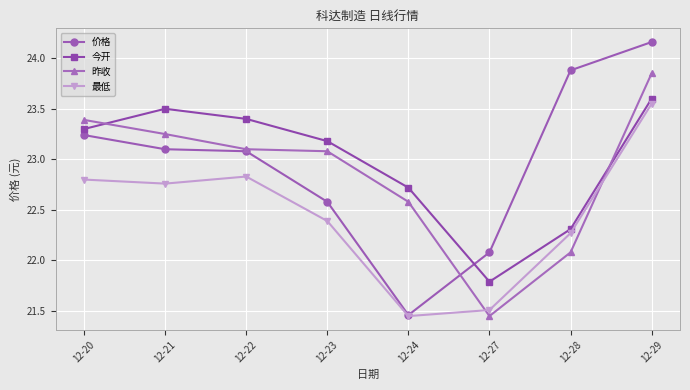

In 昨收, how many points are lower than both neighbors (excluding endpoints)?

1